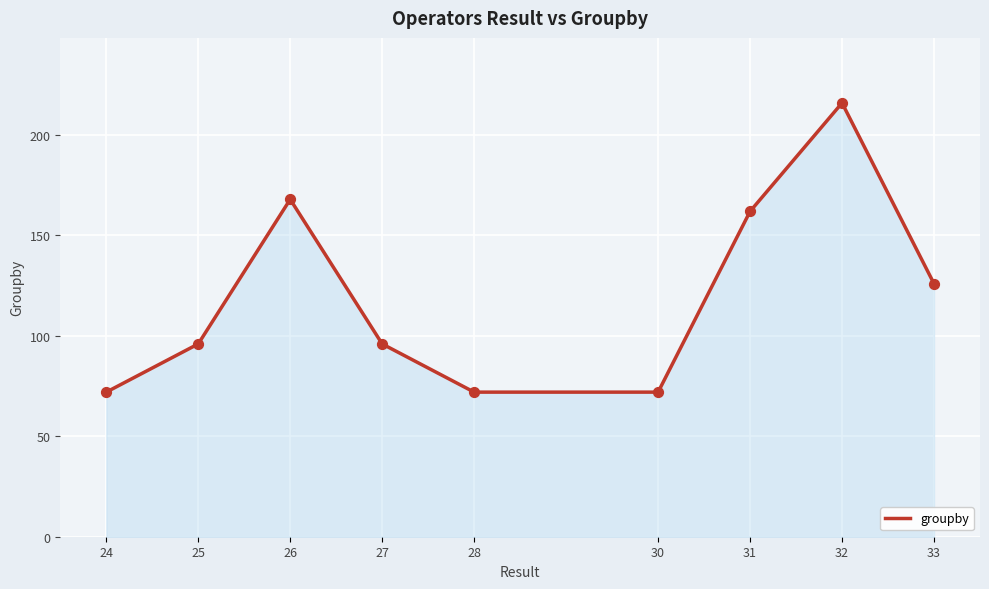

Approximately how many times larger is the value at 33 compared to 25?

1.3